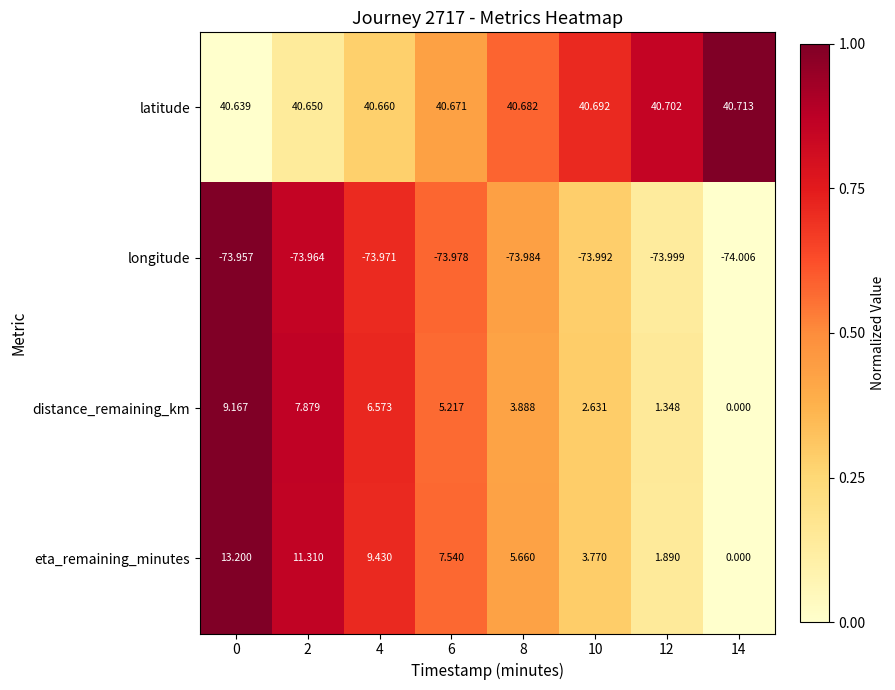

Which series has the widest spread of values?

eta_remaining_minutes